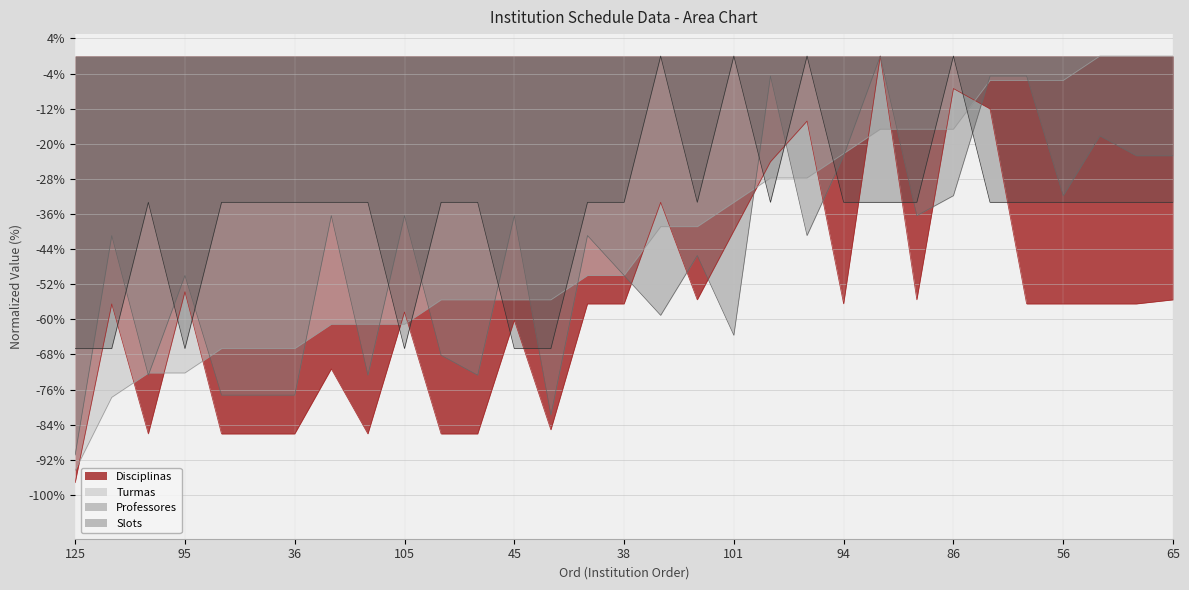

How many values in the Professores series are below -40?

17